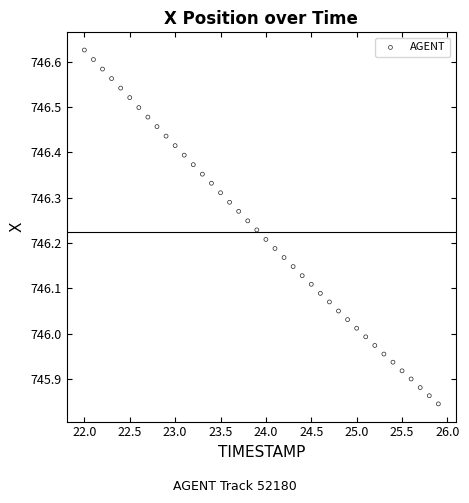

What is the range of X values (max minus min)?

3.9